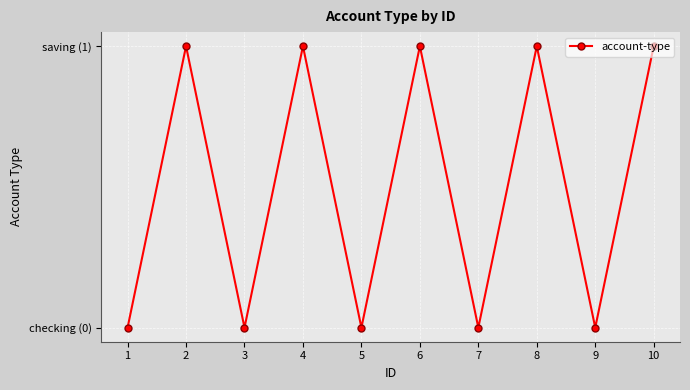

Rank the categories by value from highest to lowest.

2, 4, 6, 8, 10, 1, 3, 5, 7, 9